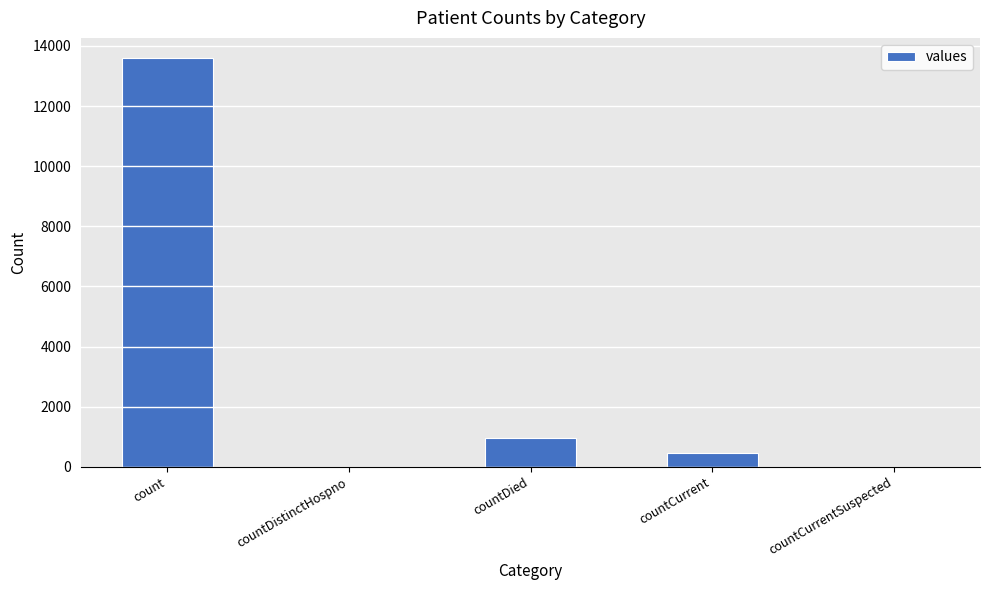

True or false: the data shows -8163 at countCurrentSuspected.

False